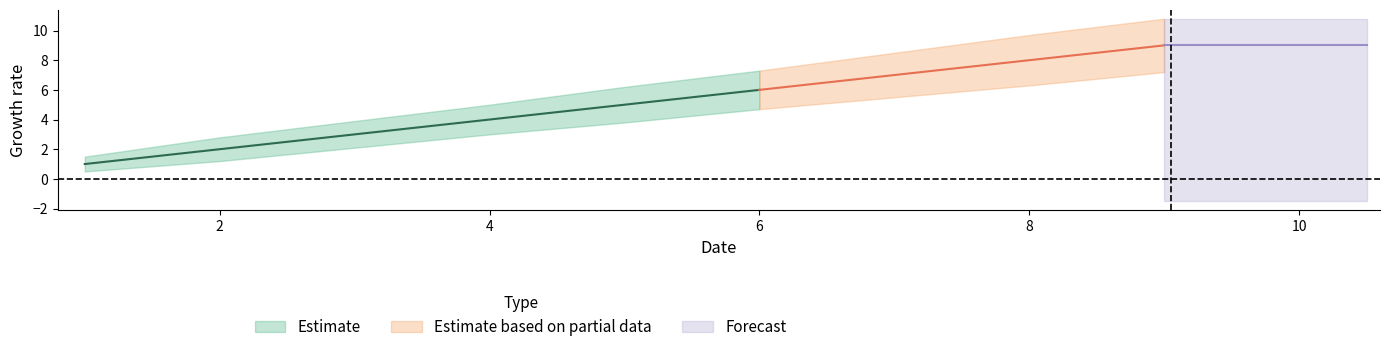

What is the spread (max minus min) of values at 2?

1.6